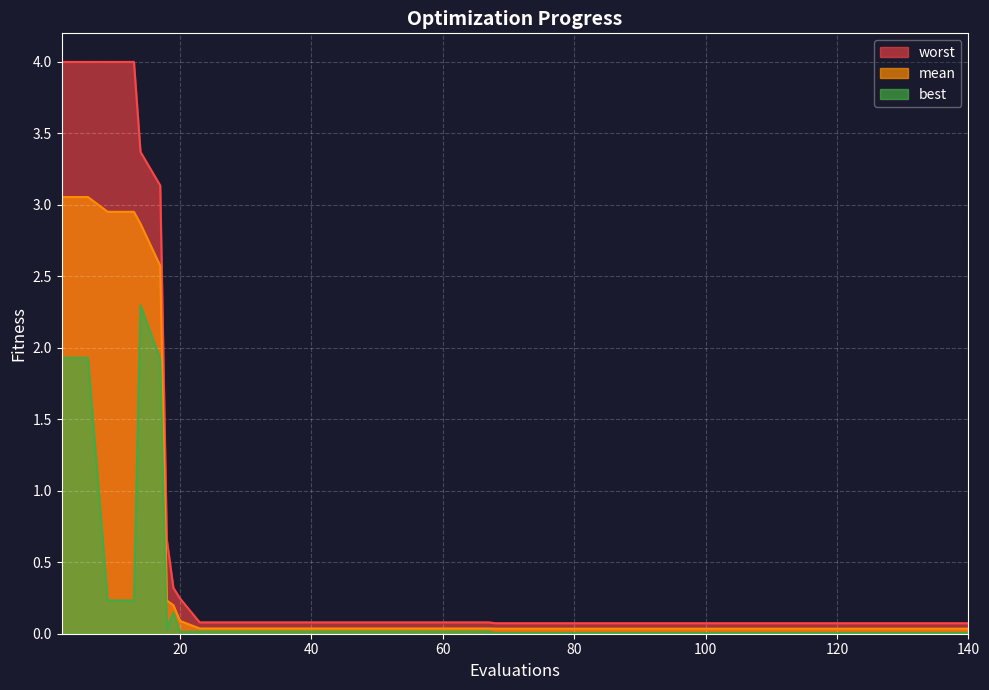

The value of worst at 67 is 0.1. True or false?

False